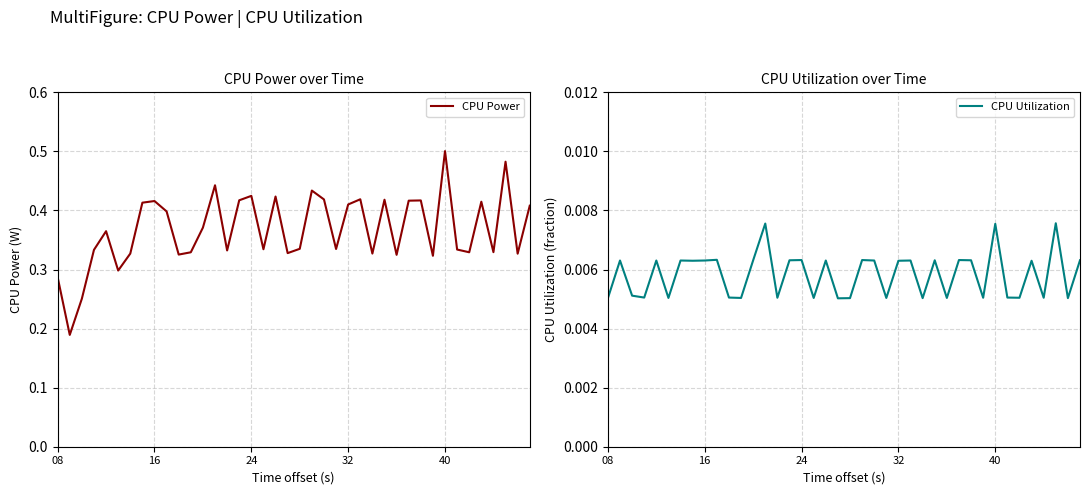

What is the spread (max minus min) of values at 38?

0.3